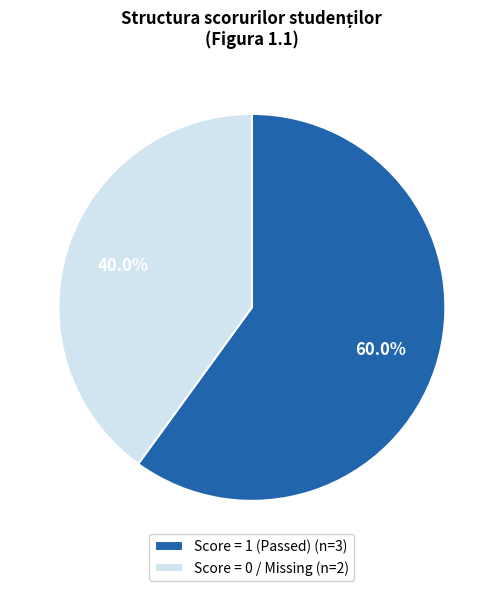

Which has a higher value, Score = 1 (Passed) (n=3) or Score = 0 / Missing (n=2)?

Score = 1 (Passed) (n=3)